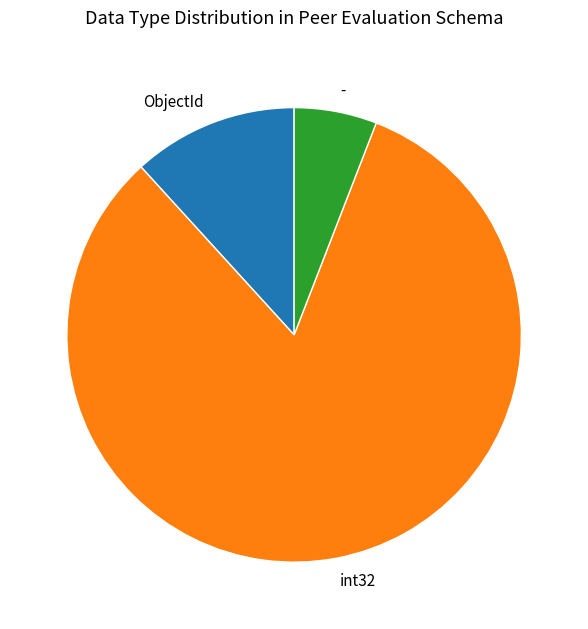

Rank the categories by value from lowest to highest.

-, ObjectId, int32